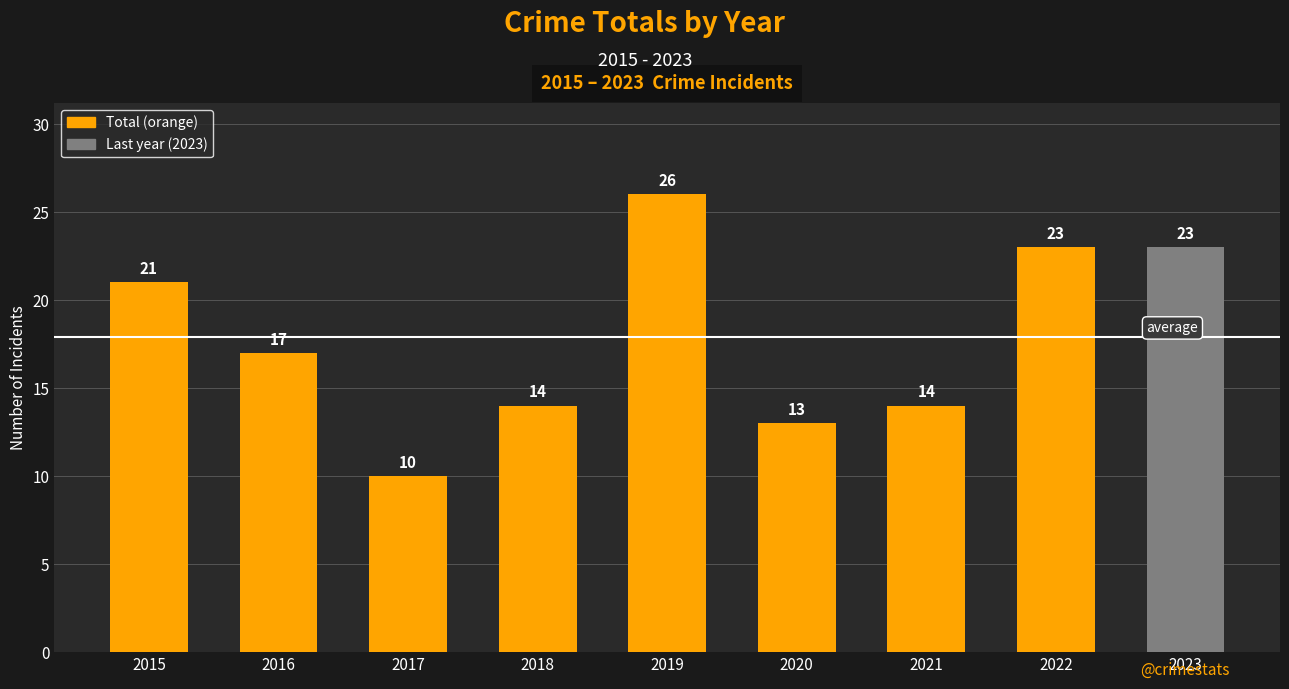

What is the minimum value shown in the chart?

10